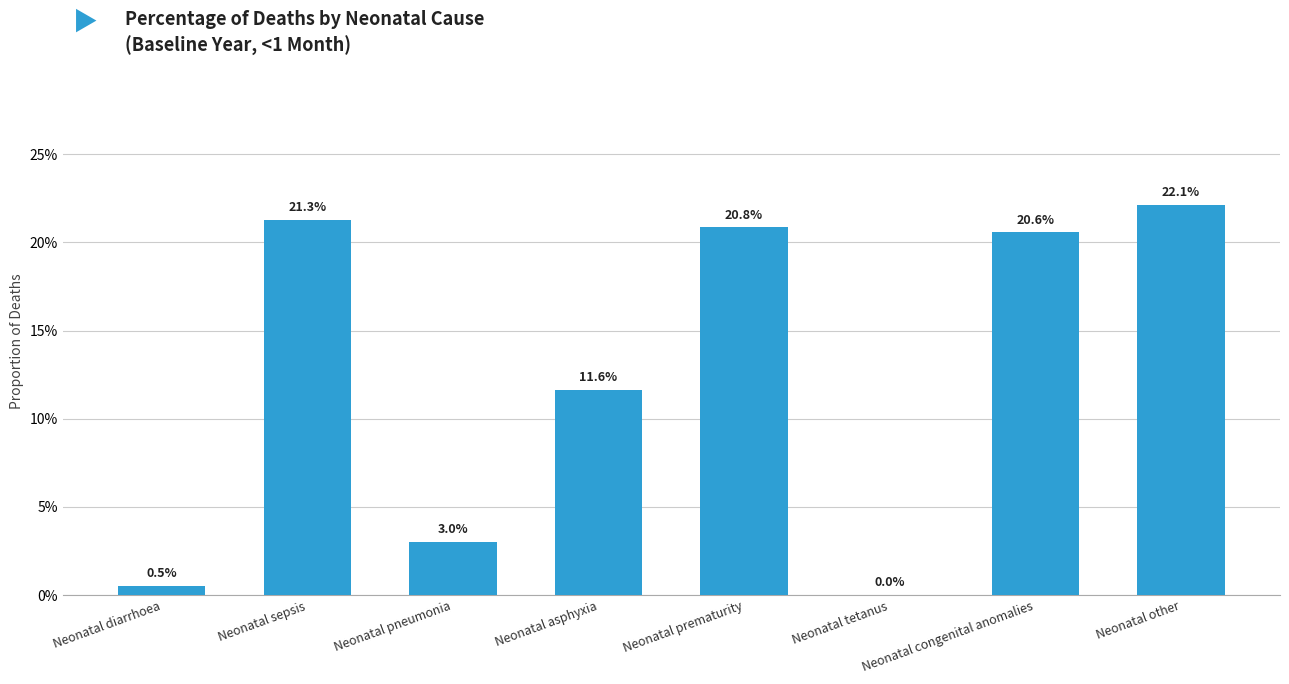

Which label corresponds to the smallest value in the chart?

Neonatal tetanus